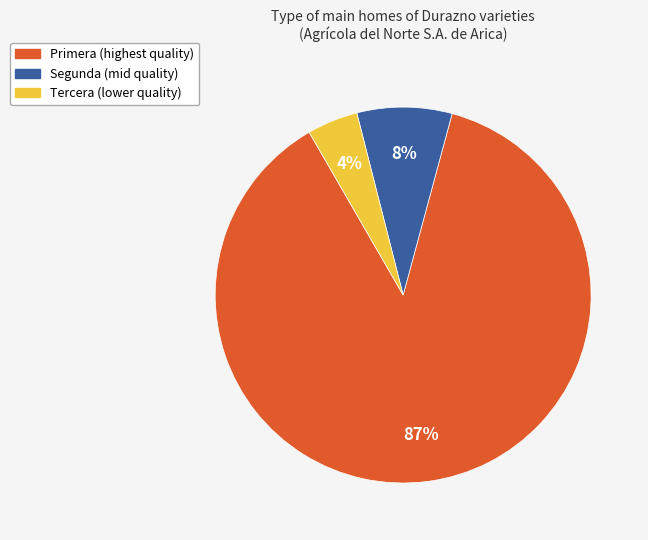

Is there a majority slice in this chart?

Yes